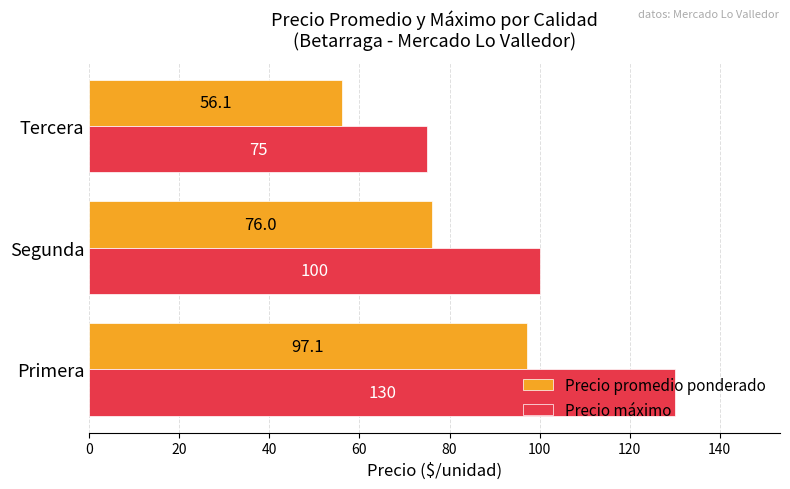

The Precio promedio ponderado series shows 131.8 at Segunda. True or false?

False